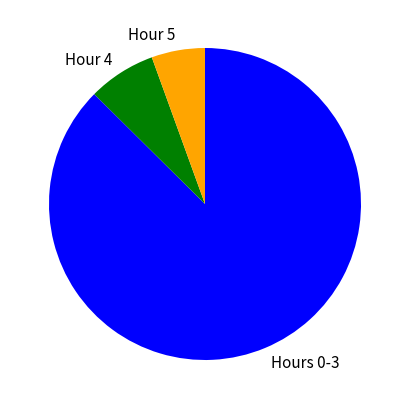

Combined, do Hours 0-3 and Hour 5 account for over 50%?

Yes